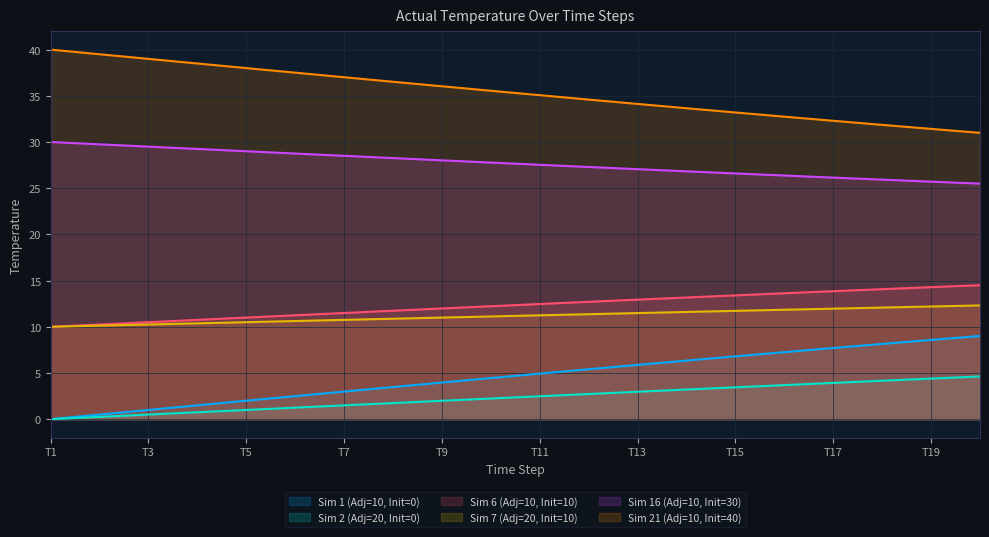

How many lines are shown in the chart?

6